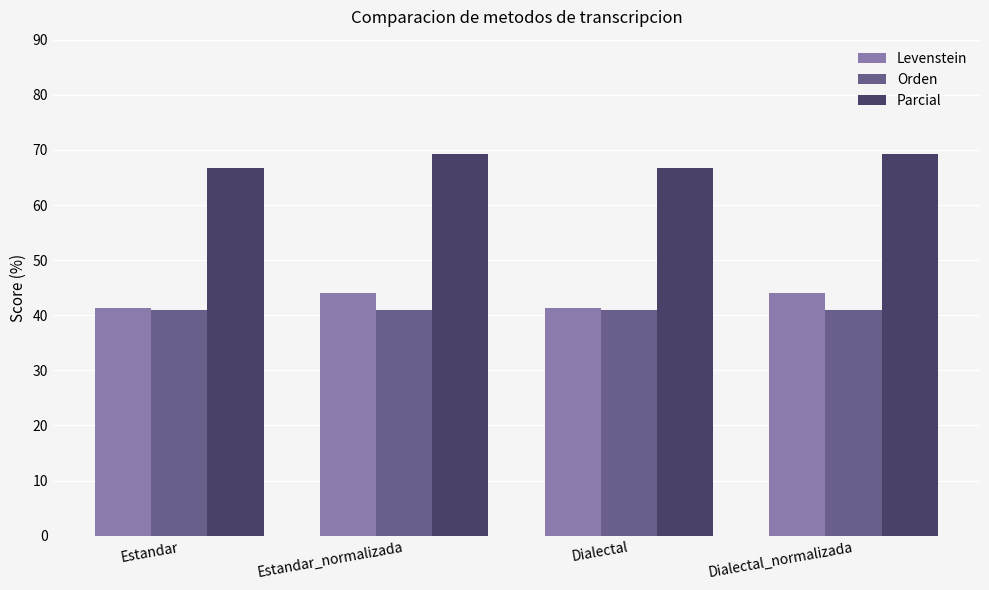

At how many categories does at least one series exceed 47?

4